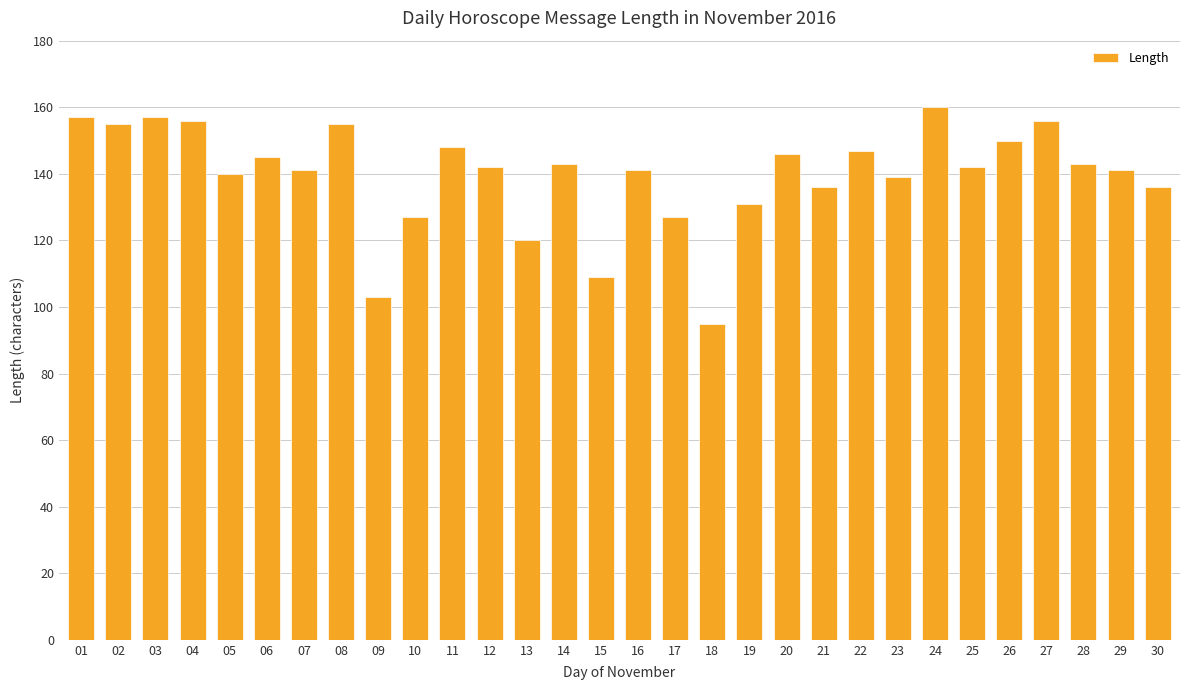

At which category does the chart reach its peak across all series?

24